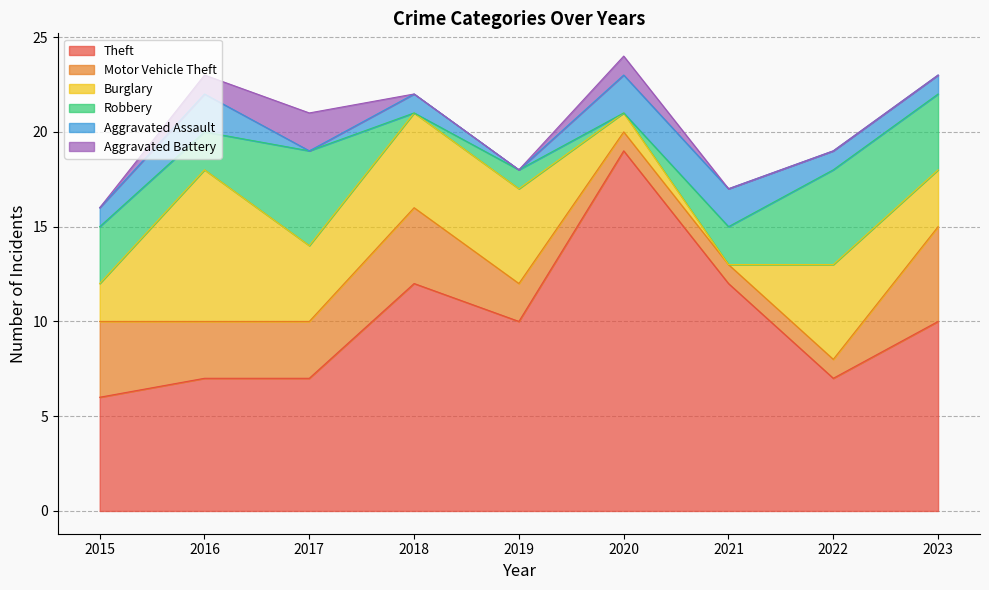

The value of Aggravated Battery at 2016 is 0. True or false?

False